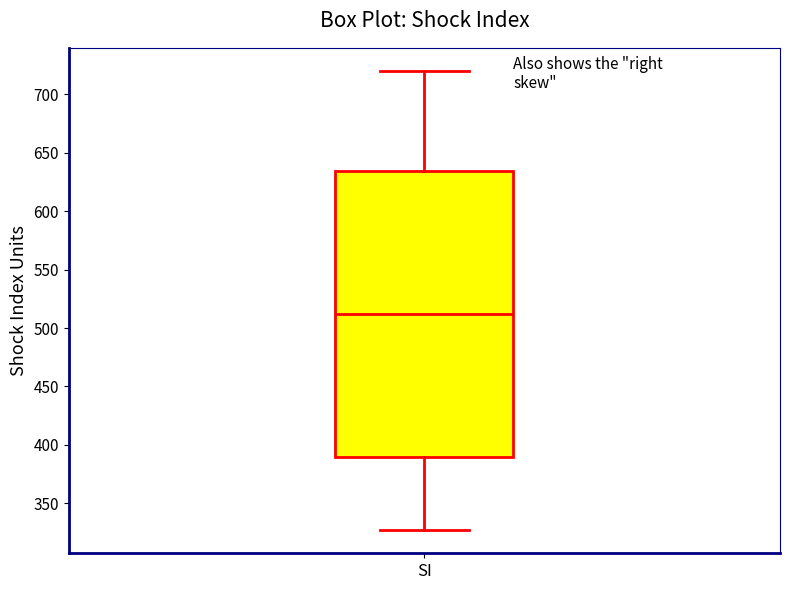

Transcribe this box plot: give where the median line is, the range the box spans, and where the two whiskers end, as read against the y-axis. The values are not printed on the chart, so give them approximately, as read against the axis.

median 510, box 390 to 635, whiskers 325 to 720